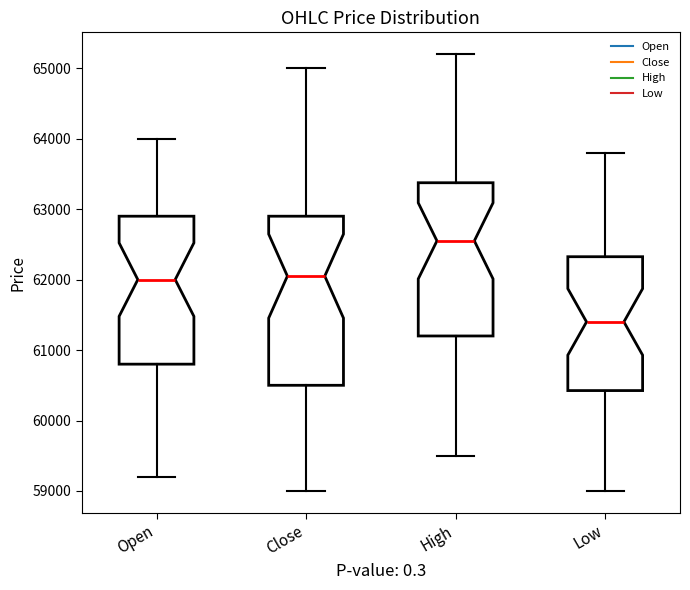

Where does the median line of the box for Open sit on the y-axis? The values are not printed on the chart, so give them approximately, as read against the axis.

62000